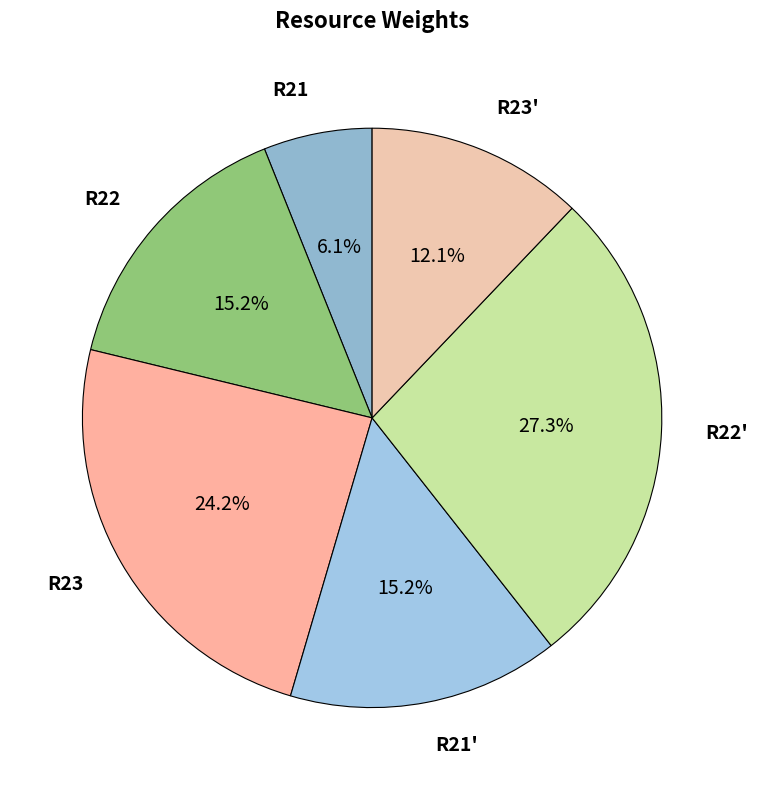

What is the smallest slice in the pie chart?

R21